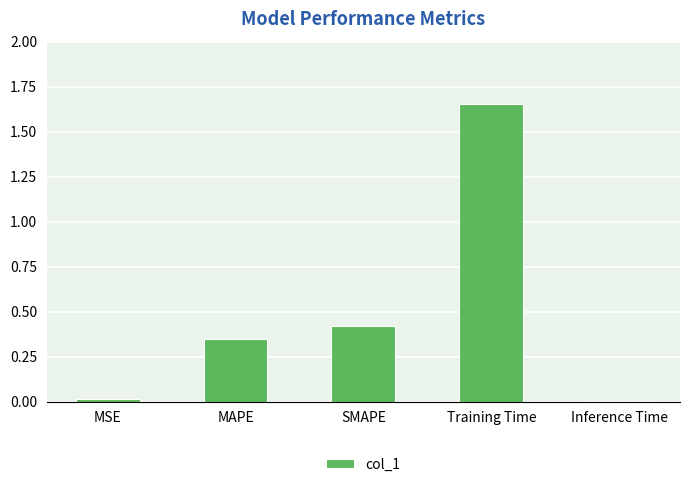

Which category has the highest value across all series?

Training Time